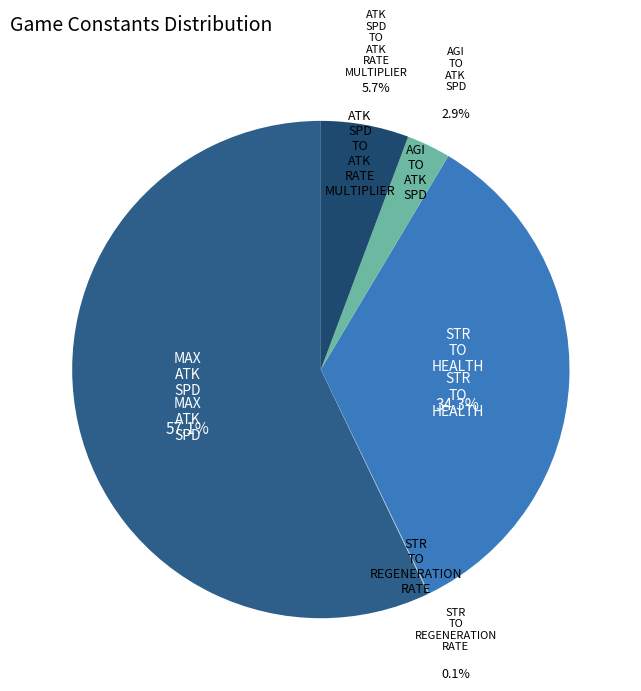

How much of the chart is everything except ATK_SPD_TO_ATK_RATE_MULTIPLIER?

94.3%